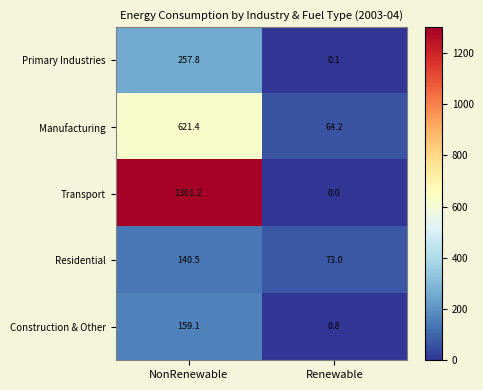

Between NonRenewable and Renewable, which series saw the biggest shift?

Transport